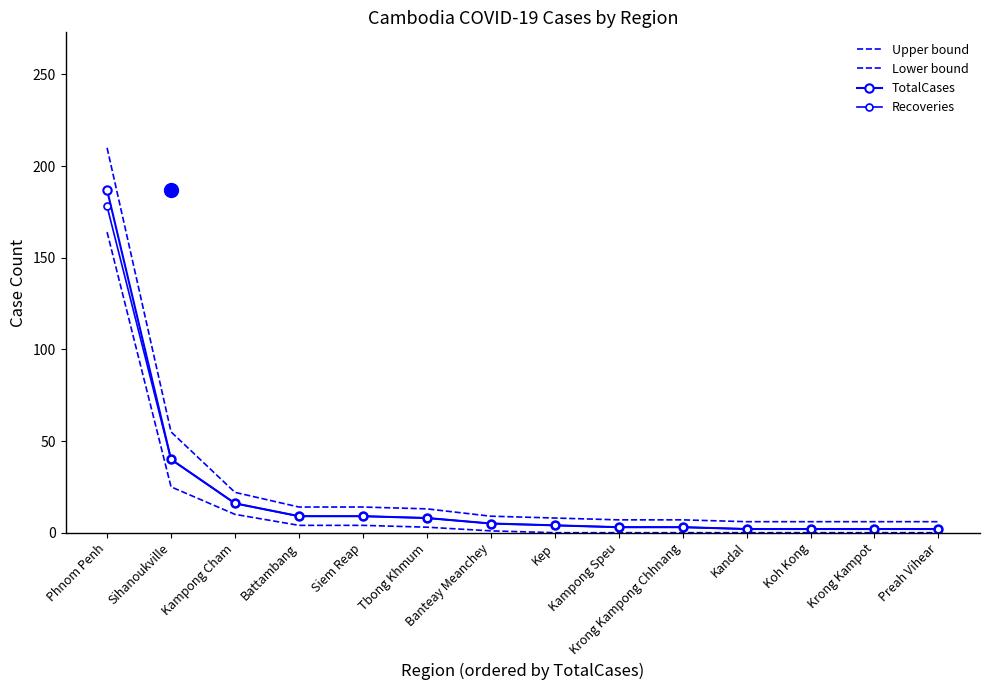

What is the spread (max minus min) of values at Tbong Khmum?

10